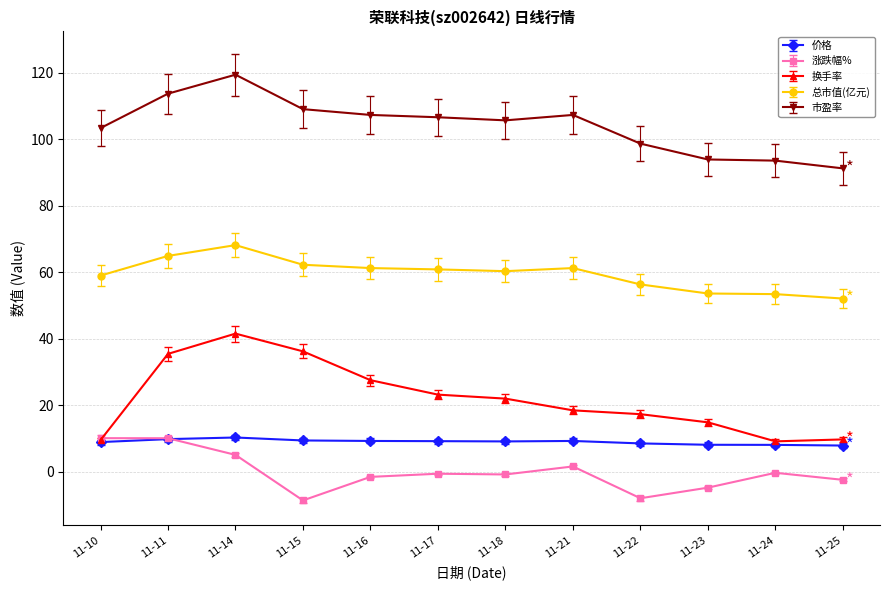

What is the maximum value shown in the chart?

119.4